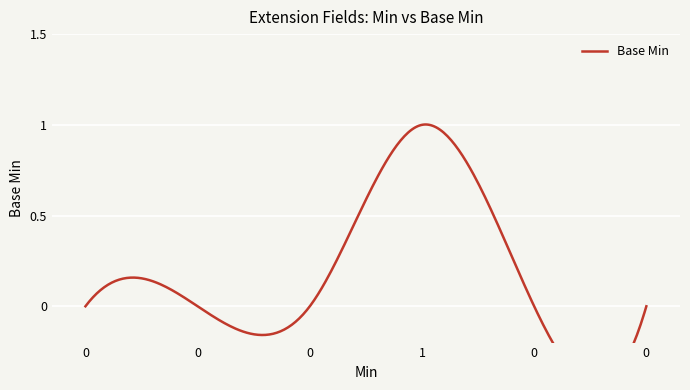

List the labels in order of value, largest first.

1, 0, 0, 0, 0, 0